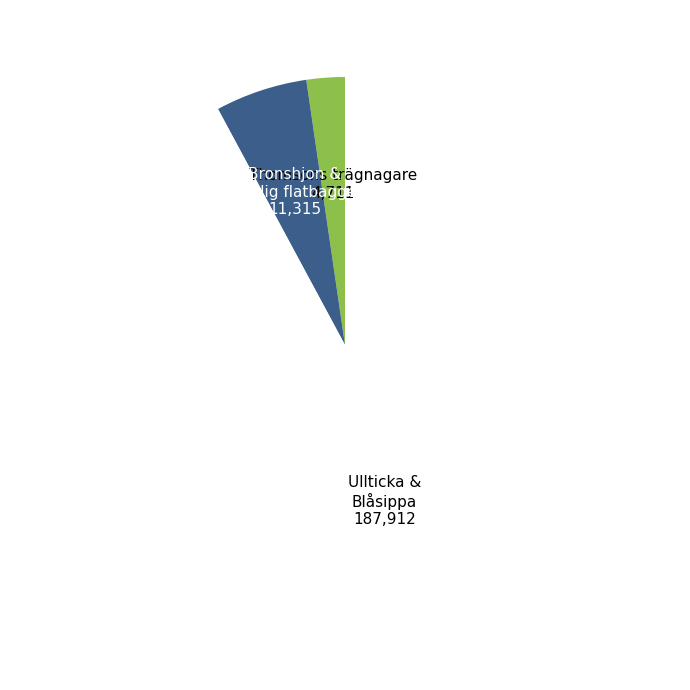

Do Ullticka & Blåsippa 187,912 and Thomsons trägnagare 4,711 together represent more than half of the pie?

Yes